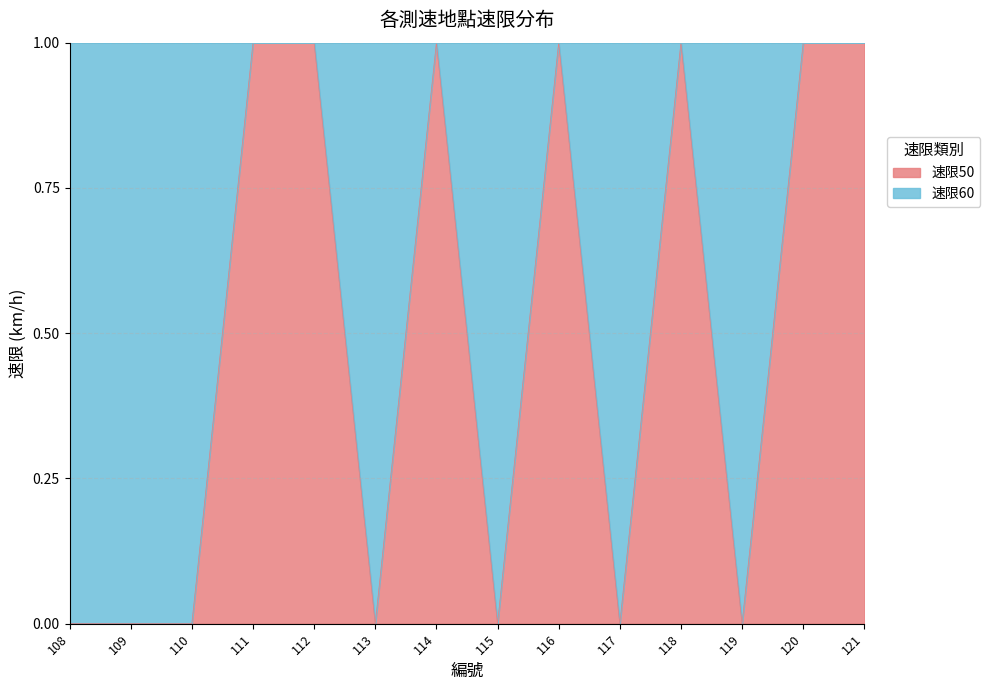

Count the values in the range 0 to 1.

14